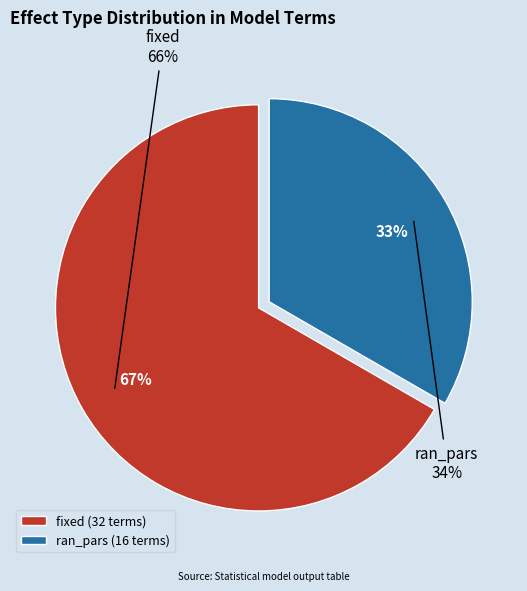

Between ran_pars and fixed, which is larger?

fixed